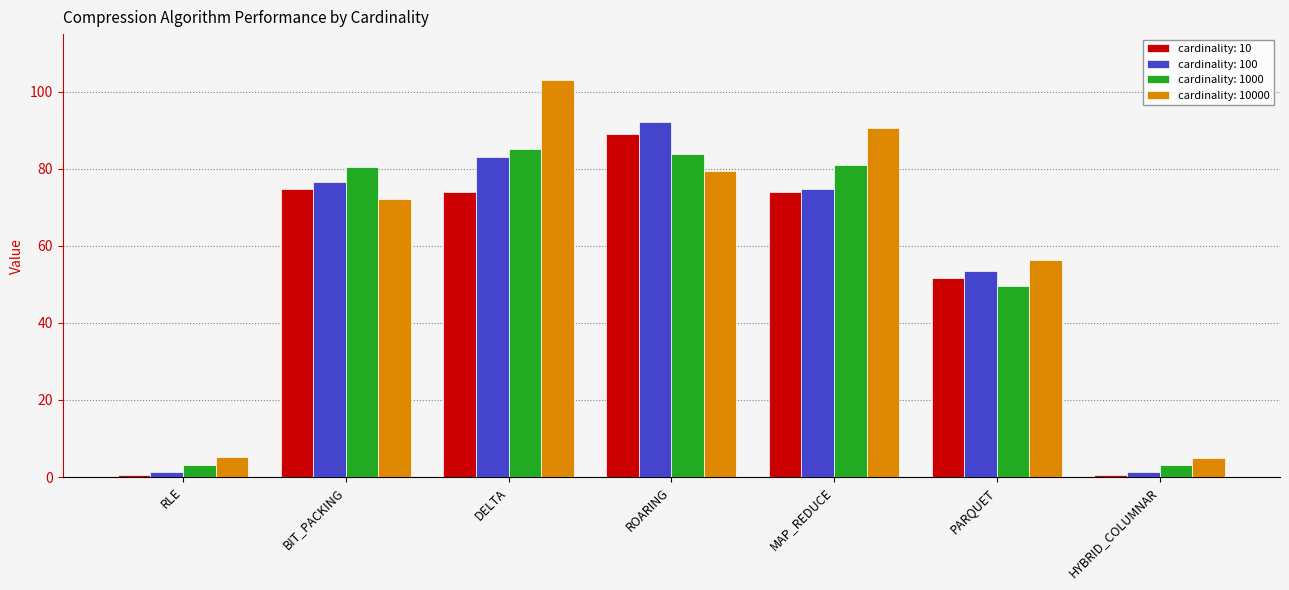

What is the difference between the maximum and minimum values in the cardinality: 1000 series?

82.0